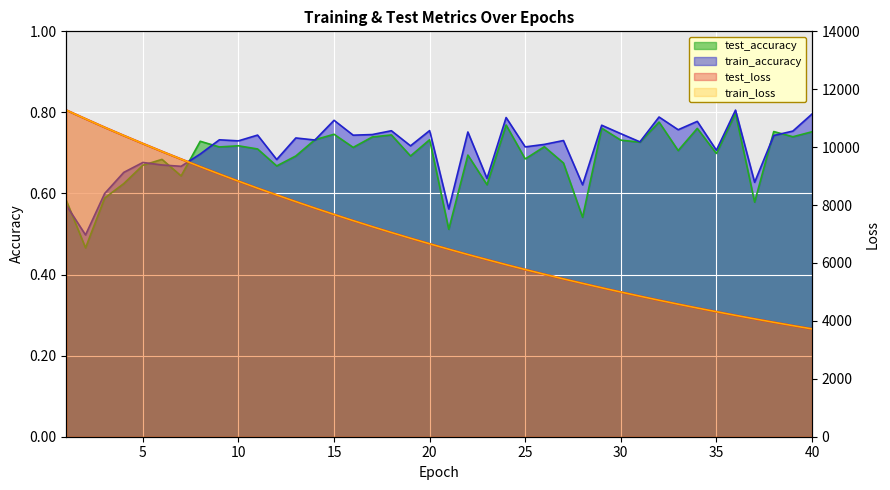

What are all the series names shown in the legend?

test_accuracy, train_accuracy, test_loss, train_loss